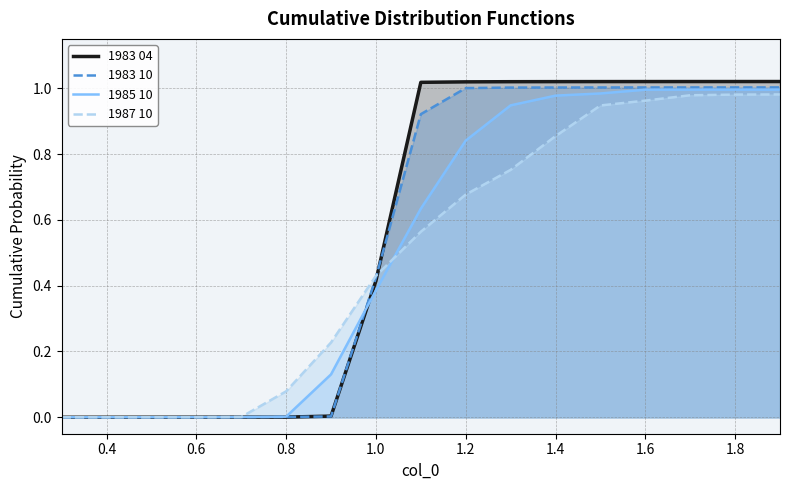

What is the average value of the 1985 10 series?

0.5